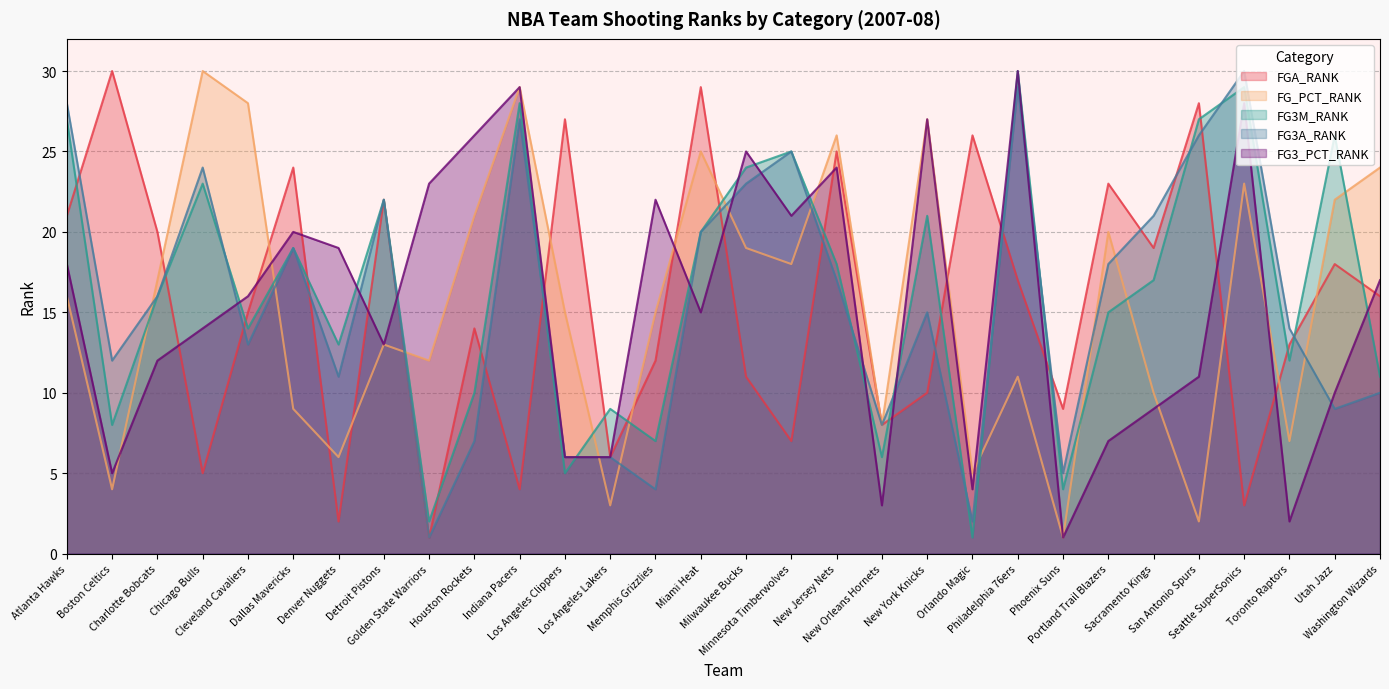

What are all the series names shown in the legend?

FGA_RANK, FG_PCT_RANK, FG3M_RANK, FG3A_RANK, FG3_PCT_RANK